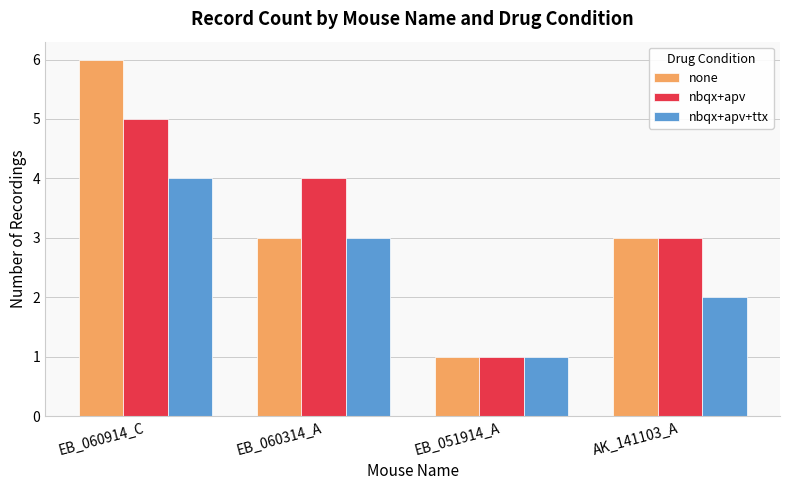

Where does the nbqx+apv+ttx series first go above 3?

EB_060914_C